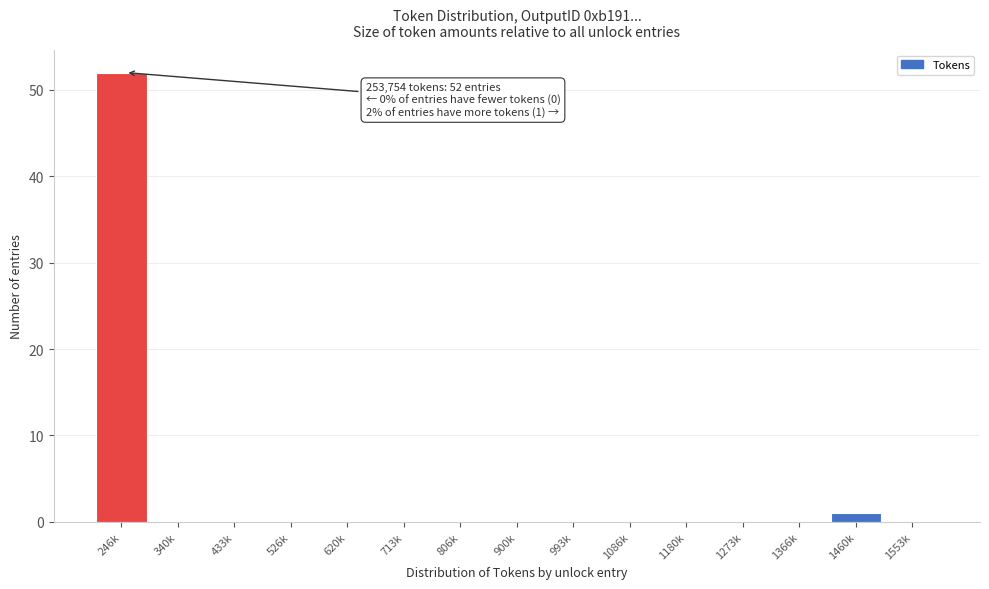

Reading left to right, what are all the values shown in this chart?

246k=52	340k=0	433k=0	526k=0	620k=0	713k=0	806k=0	900k=0	993k=0	1086k=0	1180k=0	1273k=0	1366k=0	1460k=1	1553k=0